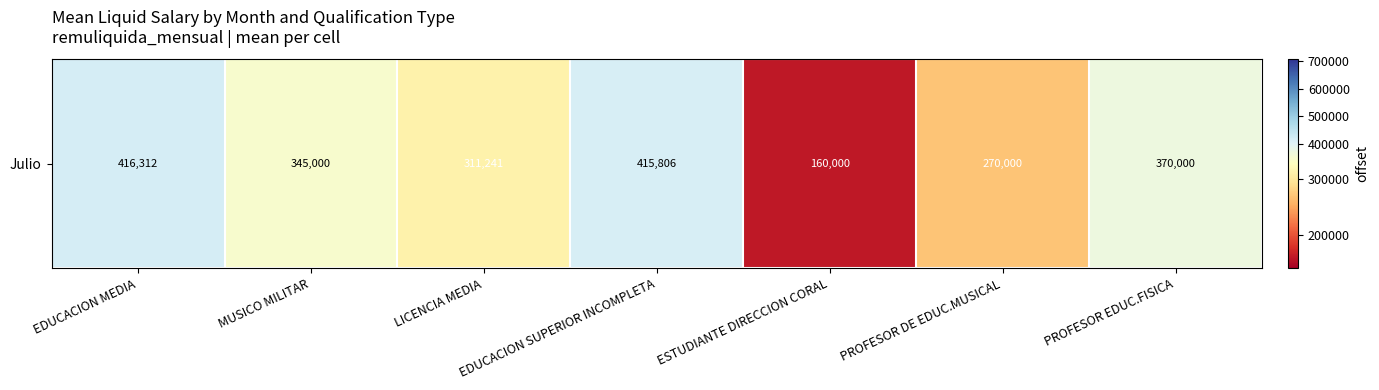

What is the maximum value shown in the chart?

416312.0